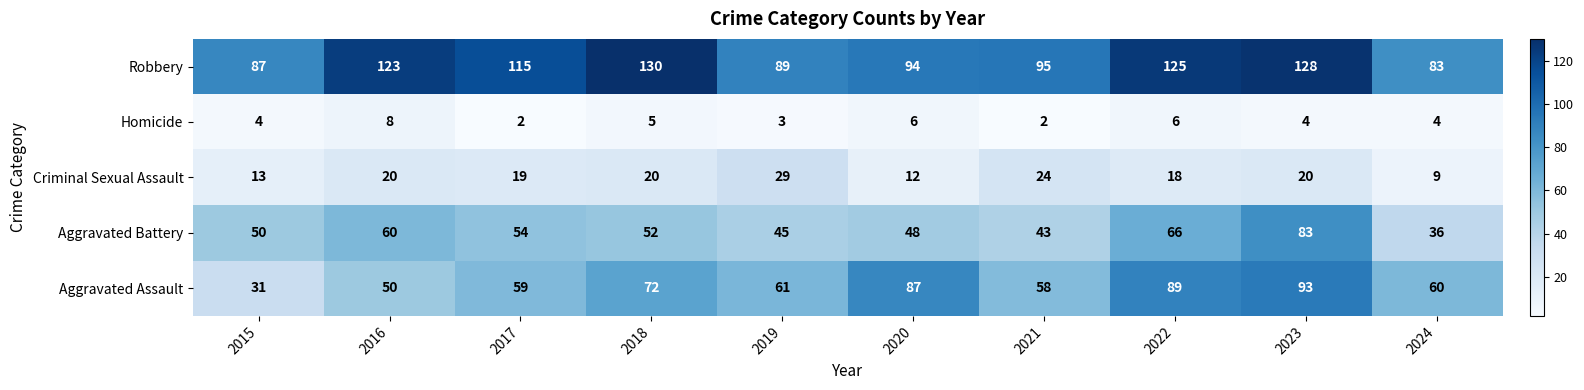

Where is Robbery nearest to the value 106?

2017